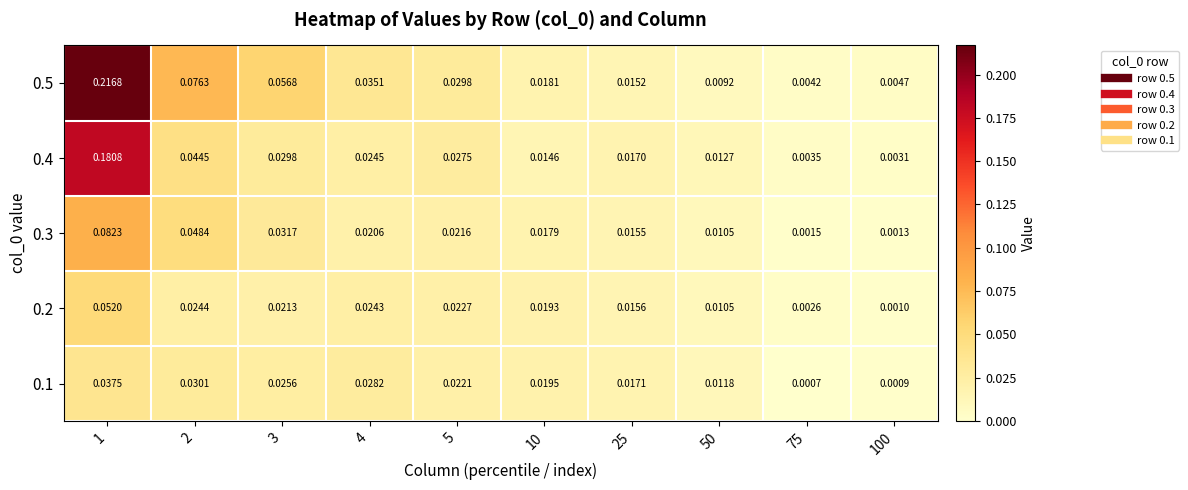

Is the value of 0.5 at 50 greater than the value of 0.1 at 50?

No